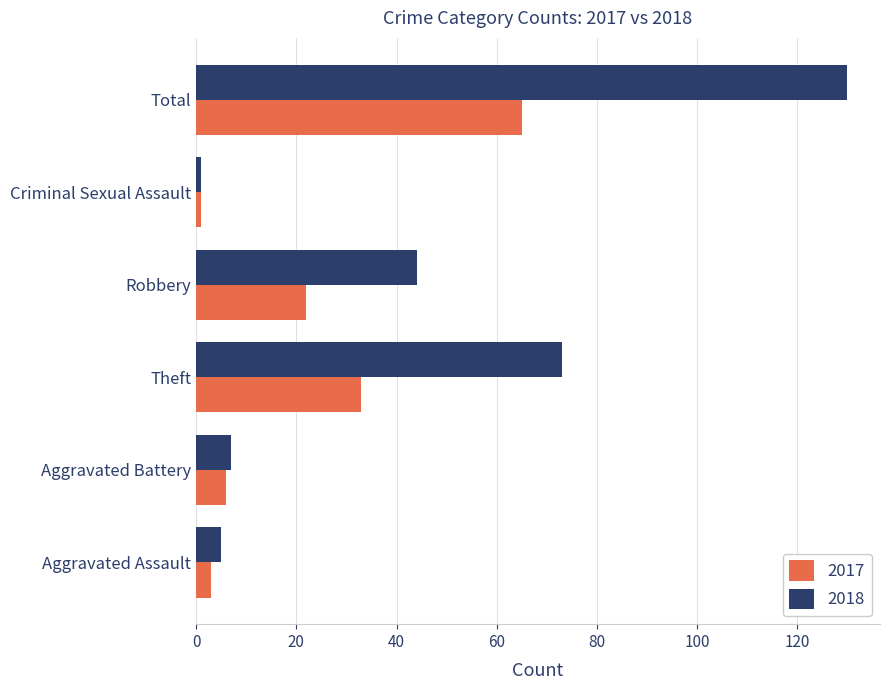

What are all the series names shown in the legend?

2017, 2018